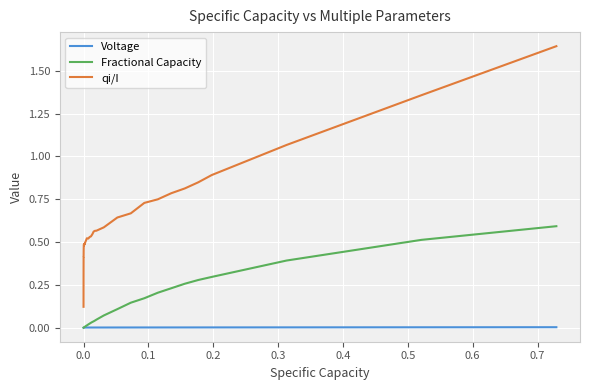

How many intersections are there between Fractional Capacity and Voltage?

1